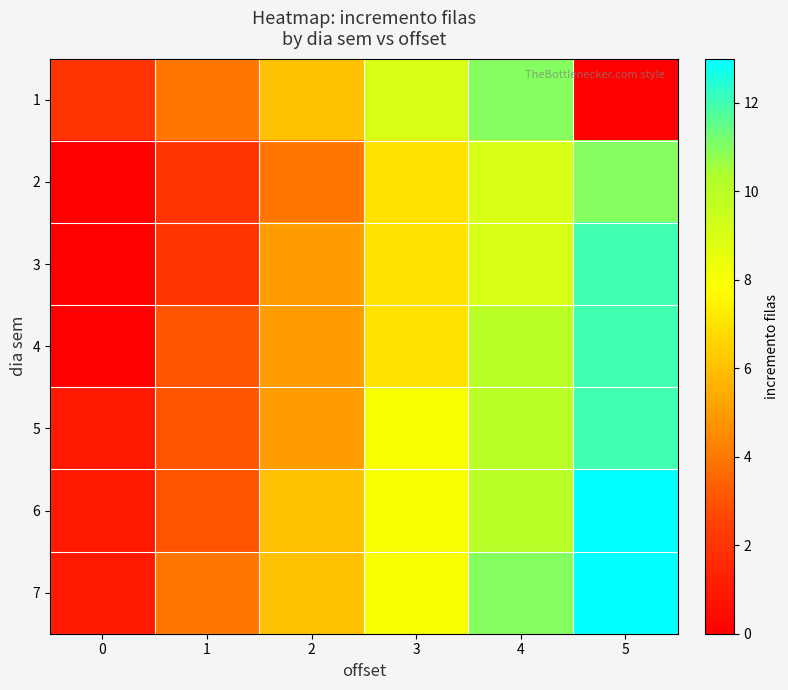

Which category has the highest value across all series?

5